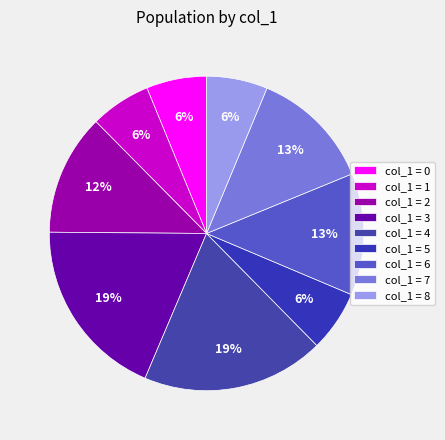

To the nearest percent, what is the average slice percentage?

11%